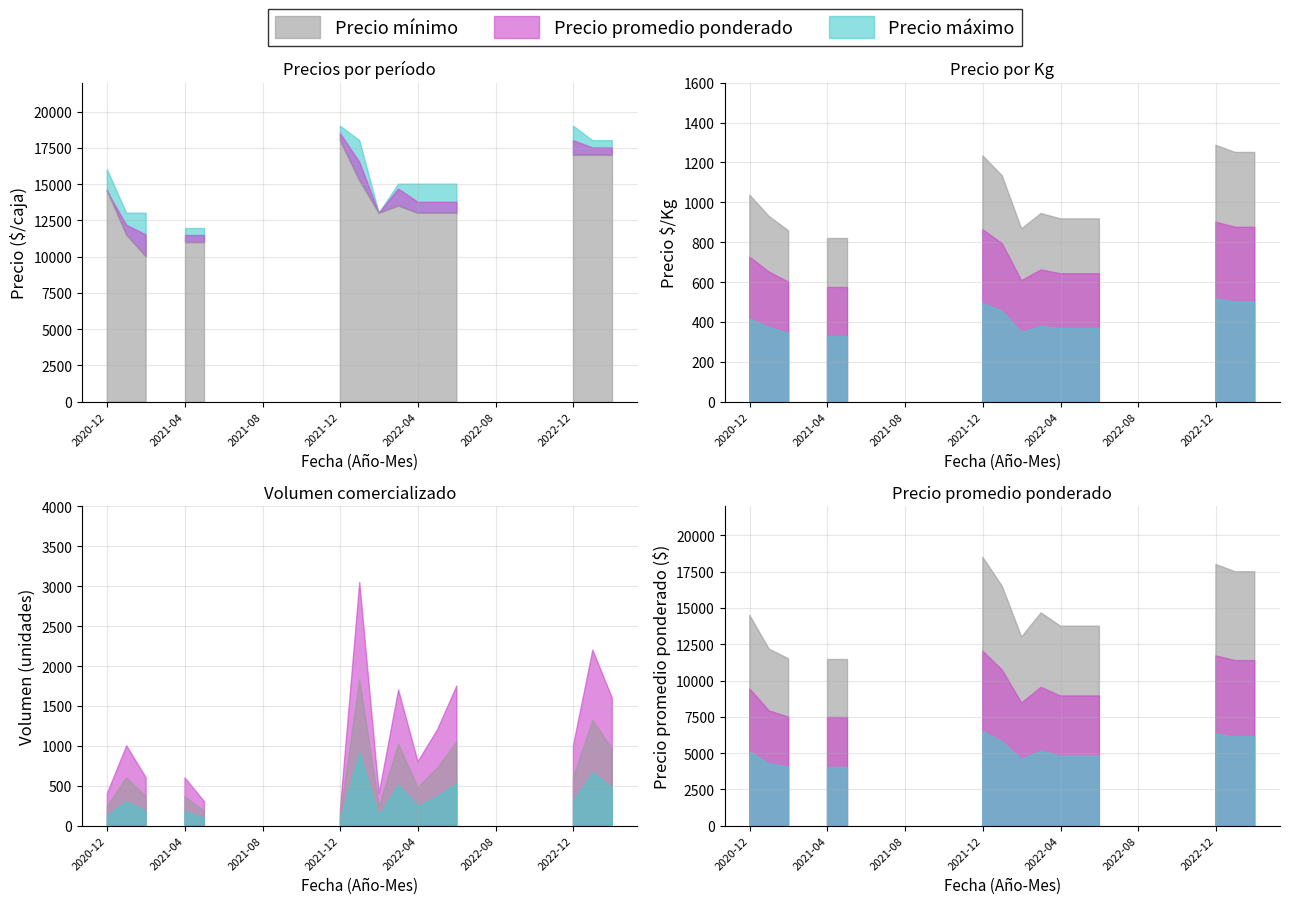

The Precio promedio ponderado series shows -6186 at 2022-11. True or false?

False